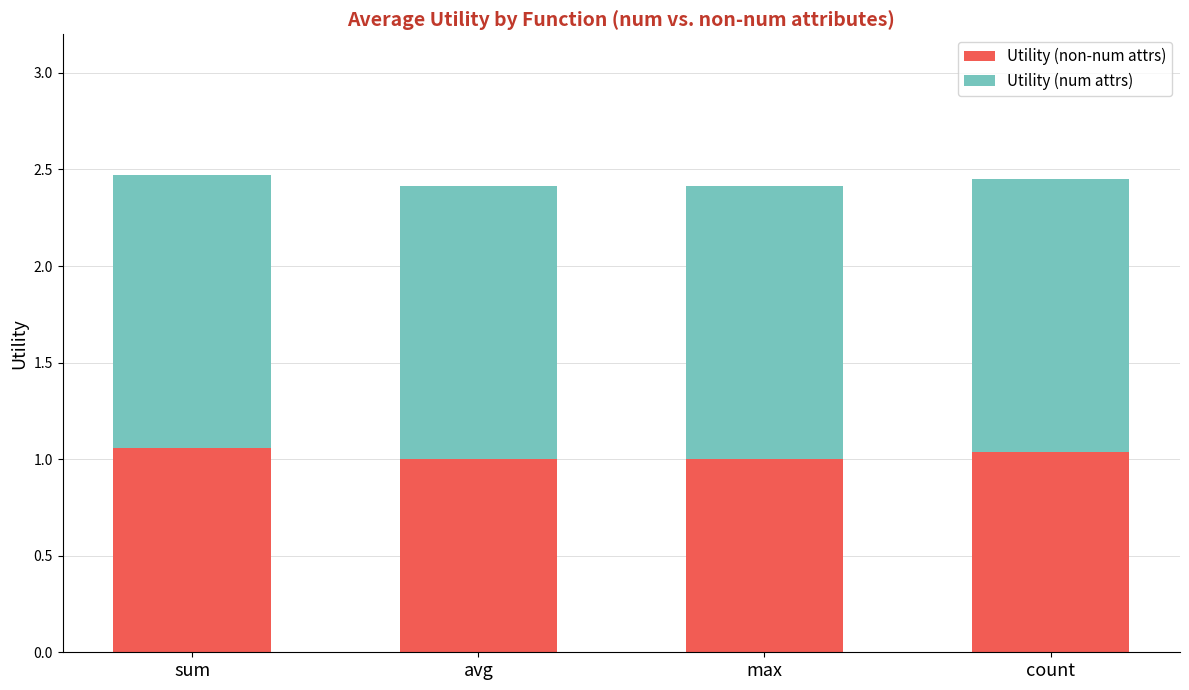

What is the total value across all series at max?

2.4